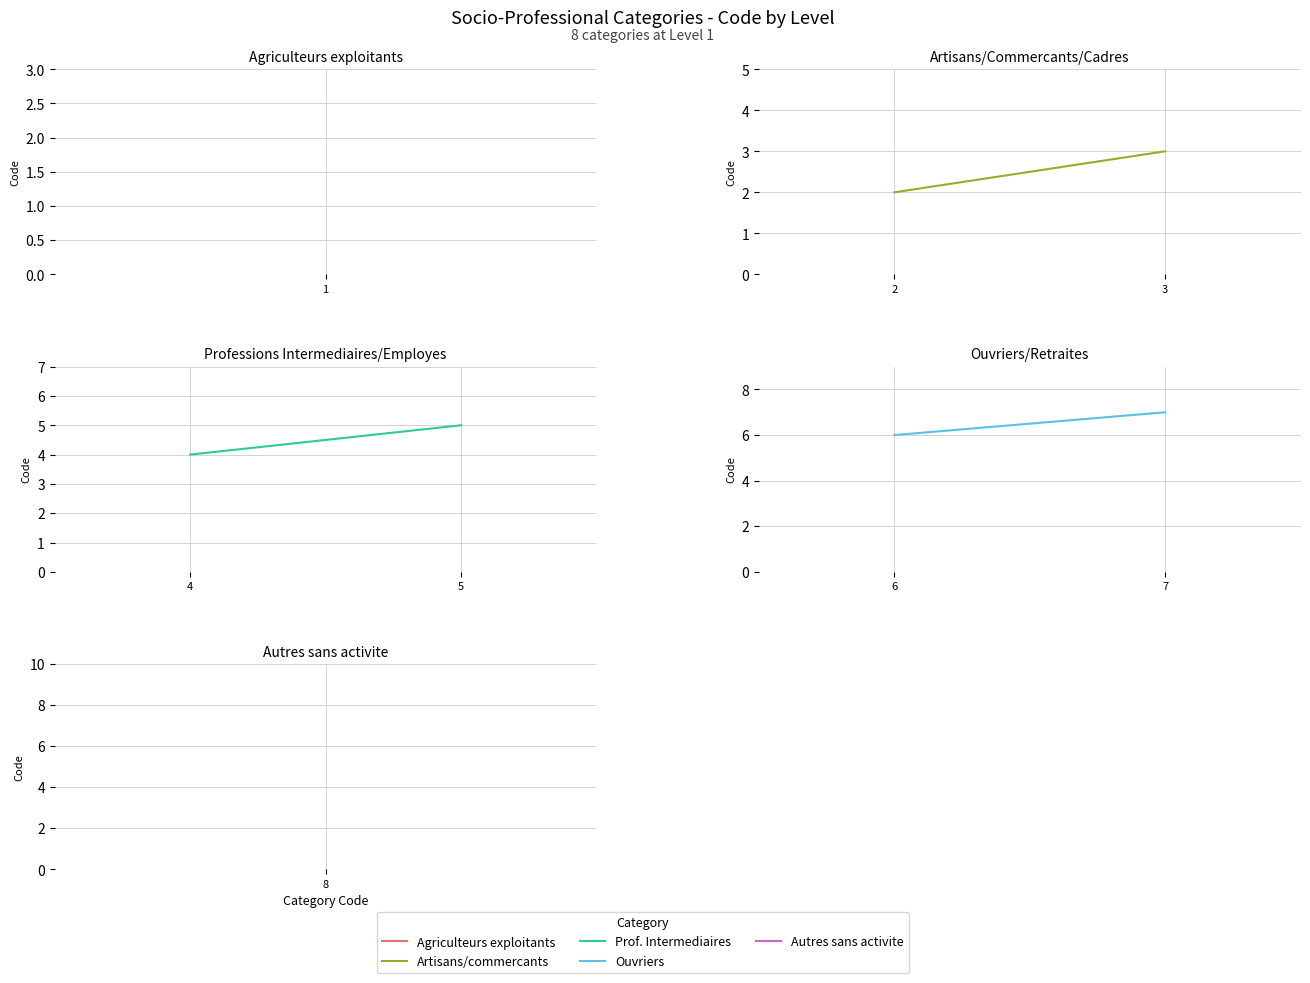

Is it true that Prof. Intermediaires equals 4 at 4?

True